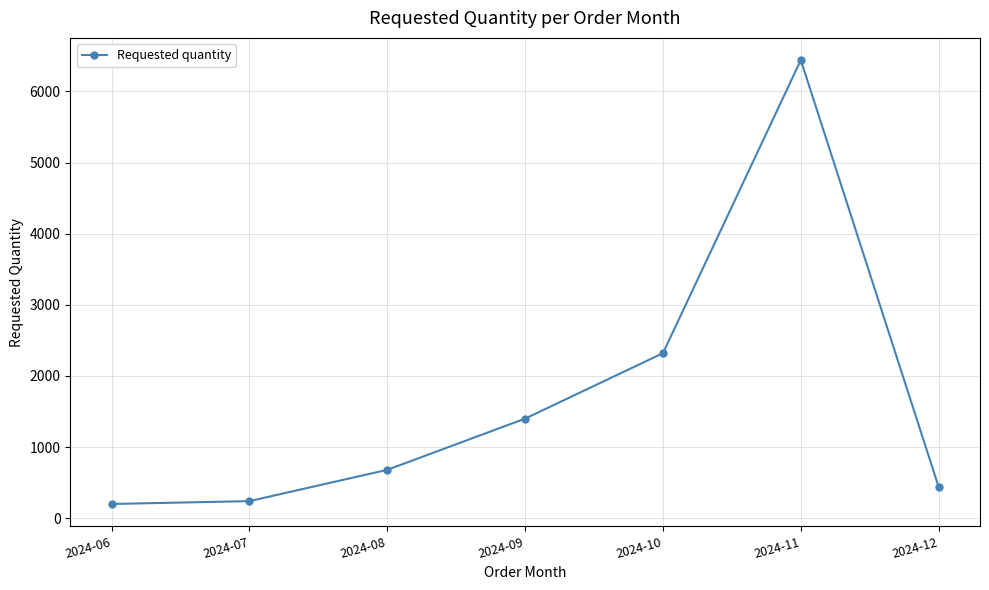

Where is the data nearest to the value 3320?

2024-10